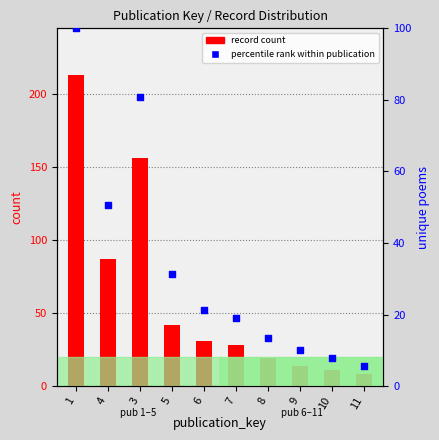

What is the total value across all series at 6?

52.3